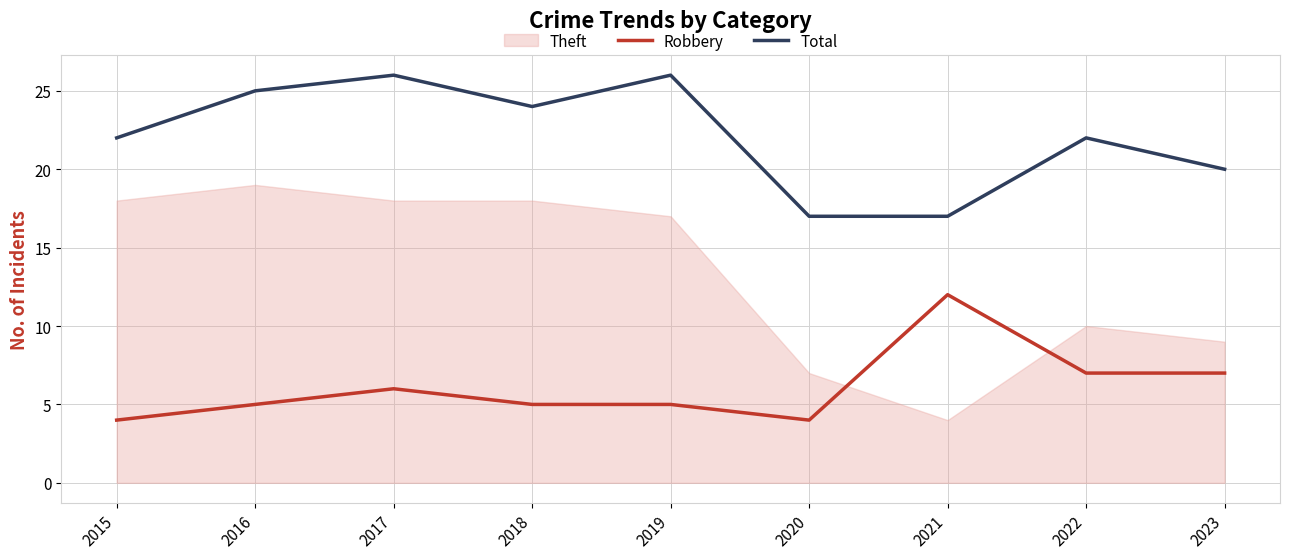

True or false: Total and Robbery intersect in this chart.

False